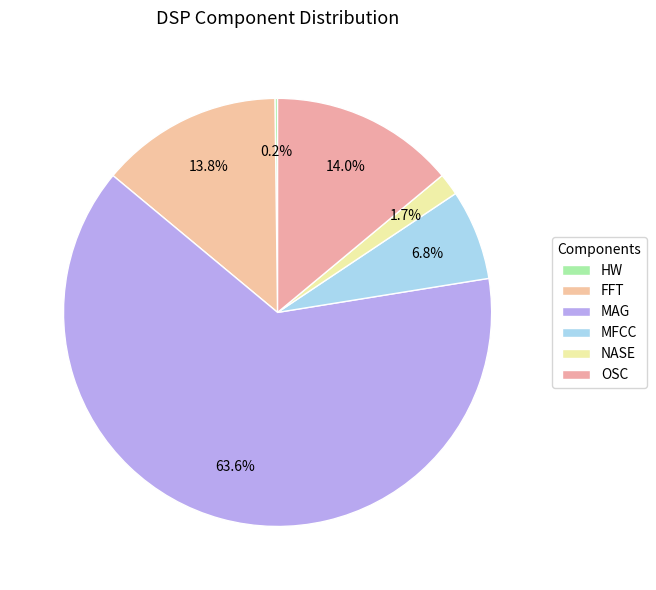

What is the largest slice in the pie chart?

MAG